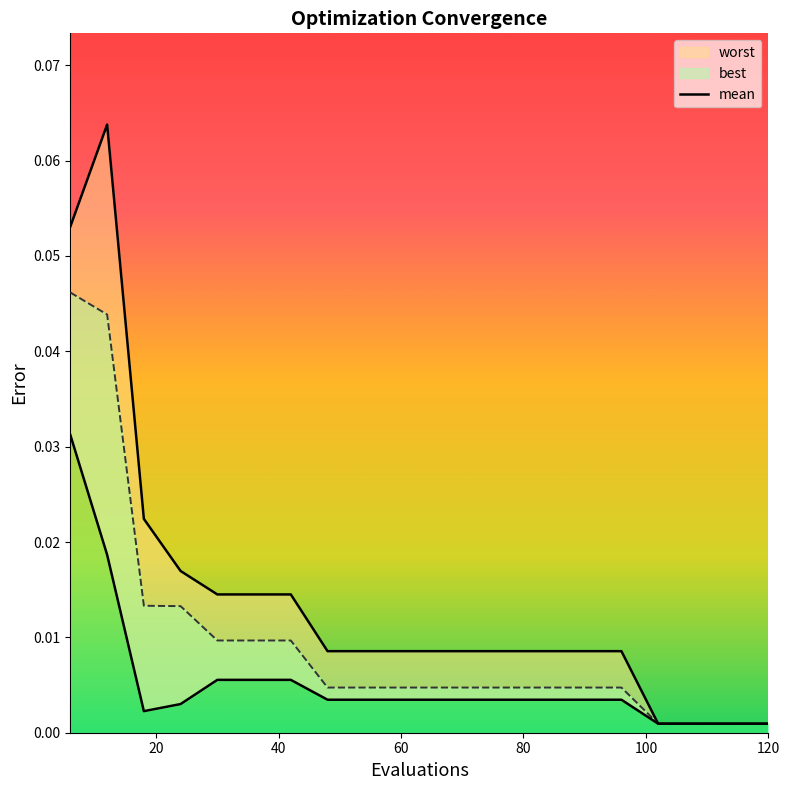

True or false: the data shows 0.0 at 100.

True